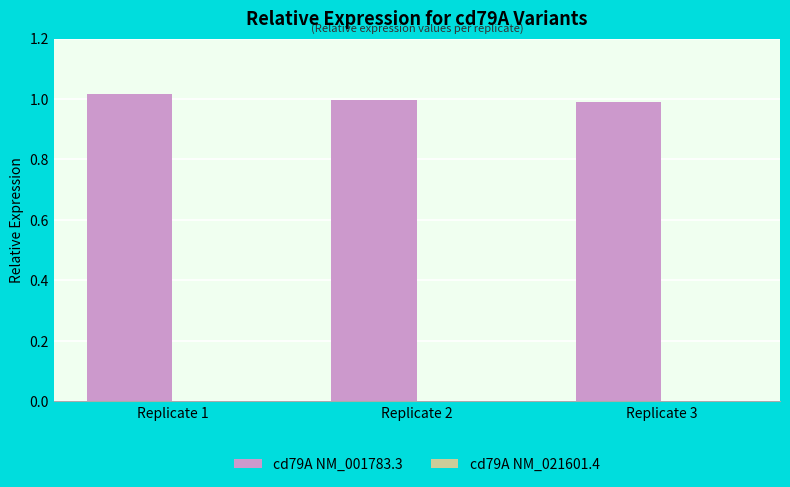

Which series has the largest total across all categories?

cd79A NM_001783.3